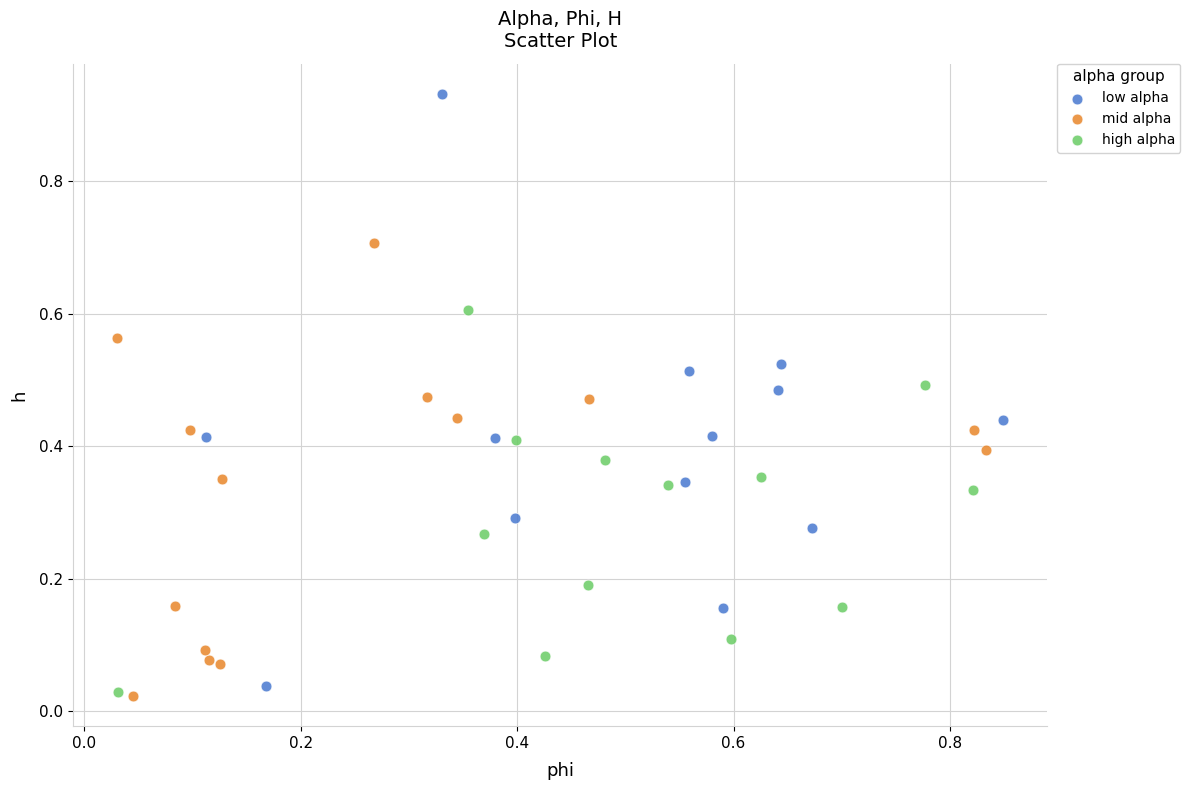

Which series reaches the maximum Y coordinate?

low alpha